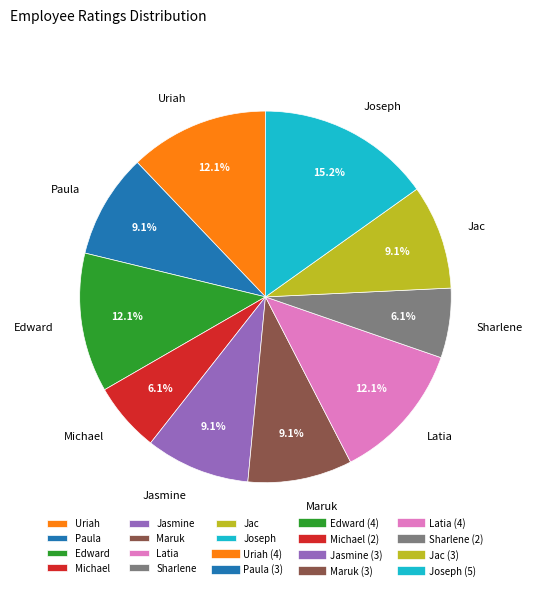

To the nearest percent, what is the combined percentage of Maruk and Uriah?

21%